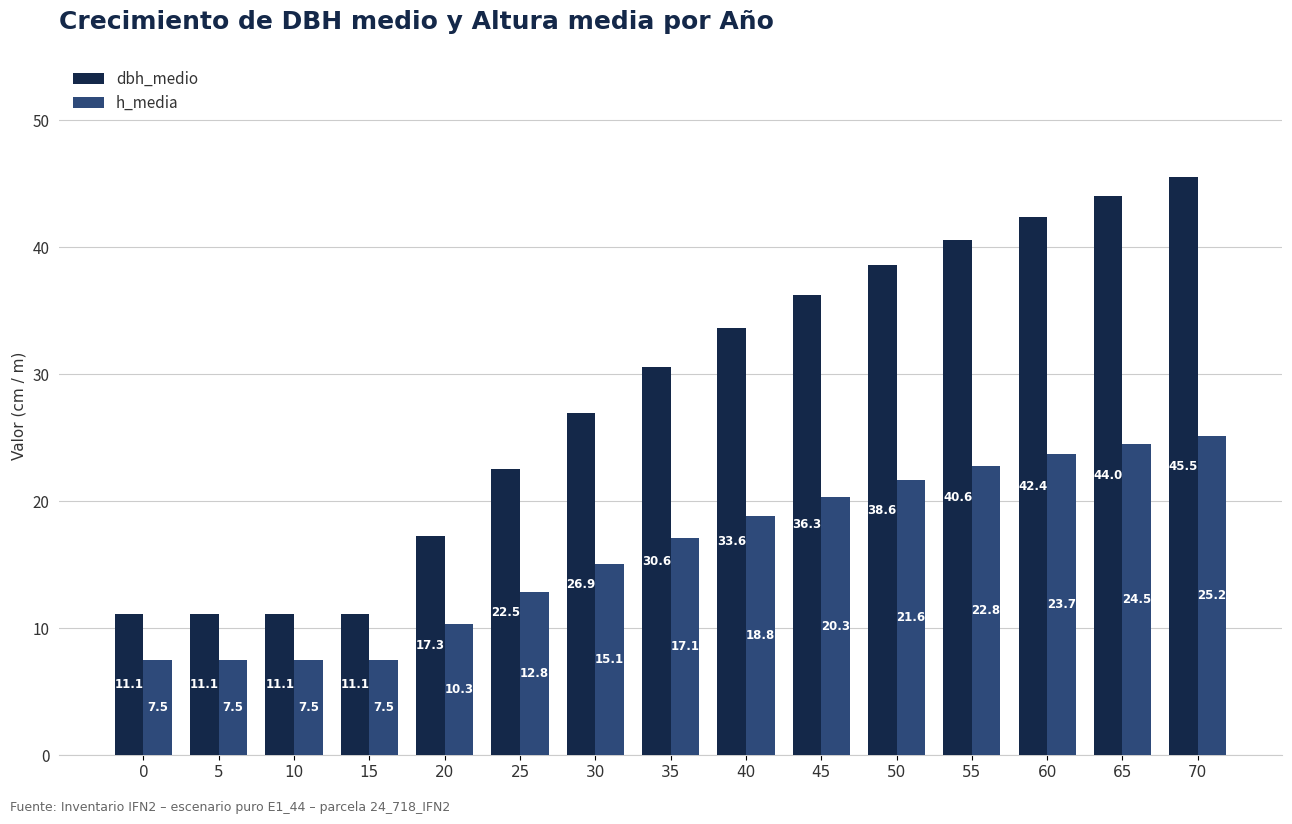

Is the value of dbh_medio at 5 greater than the value of h_media at 65?

No